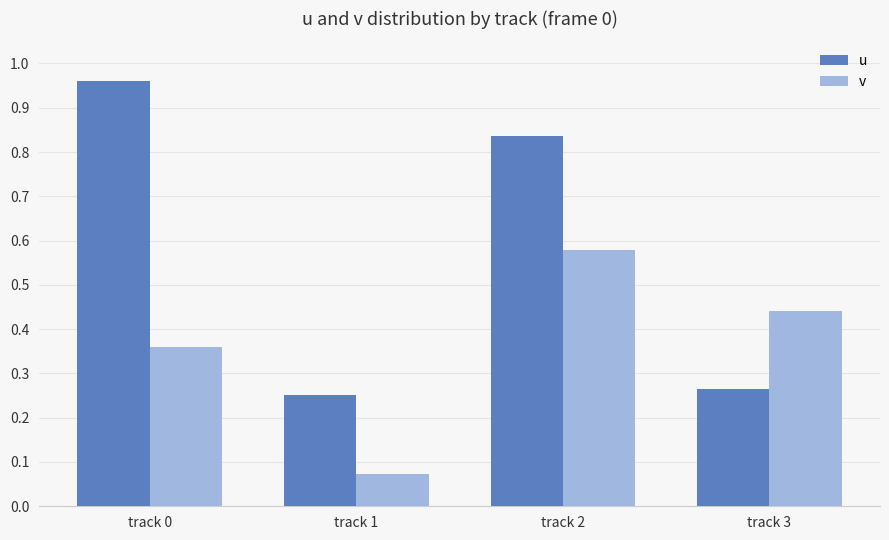

Rank the series at track 1 from lowest to highest value.

v, u